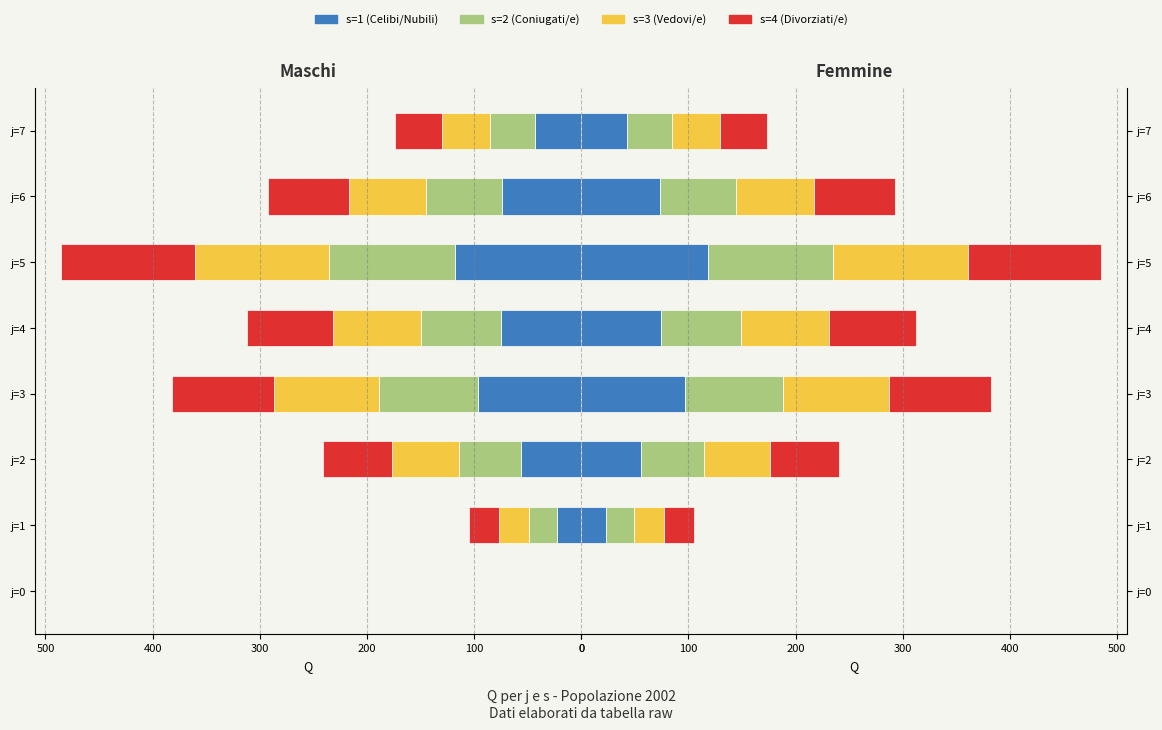

Between j=6 and j=7, which is larger?

j=6